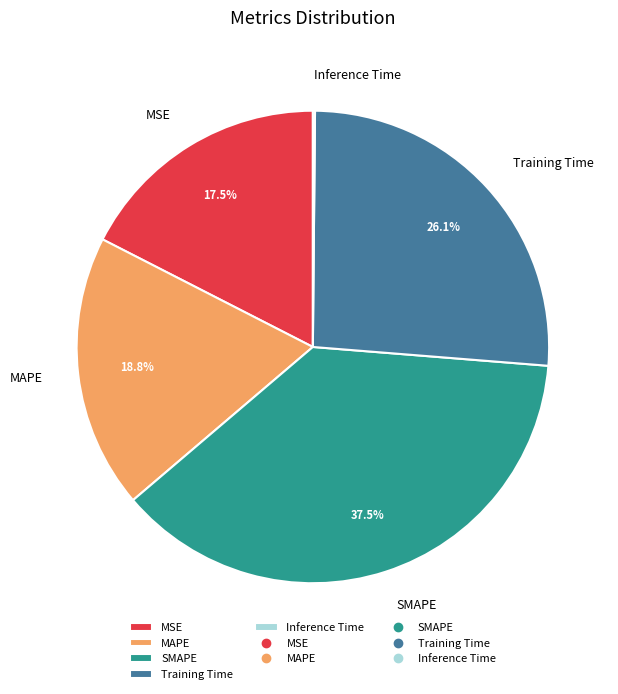

Does SMAPE represent more than half of the total?

No